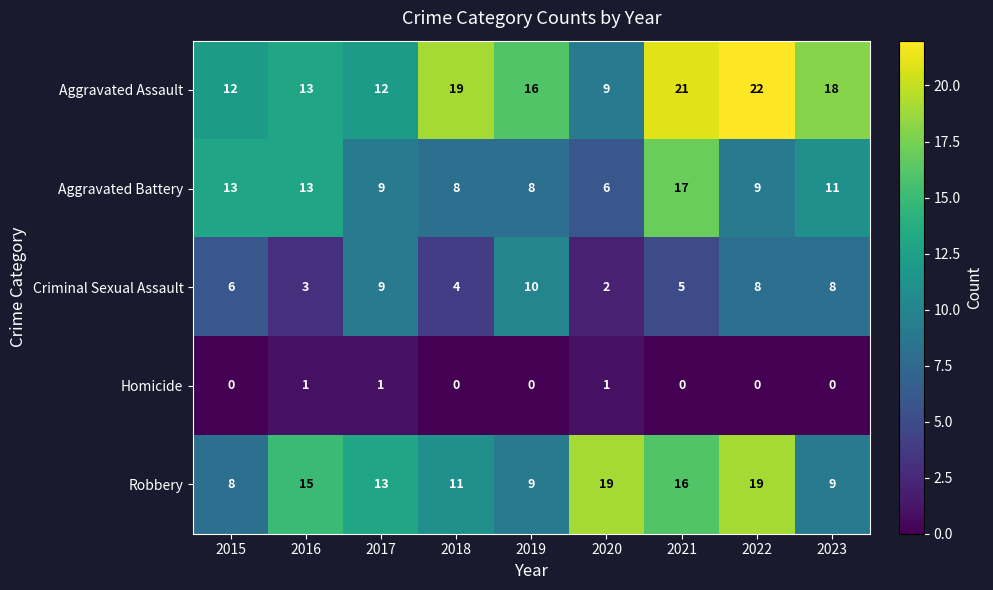

Rank the series by their average value, from lowest to highest.

Homicide, Criminal Sexual Assault, Aggravated Battery, Robbery, Aggravated Assault